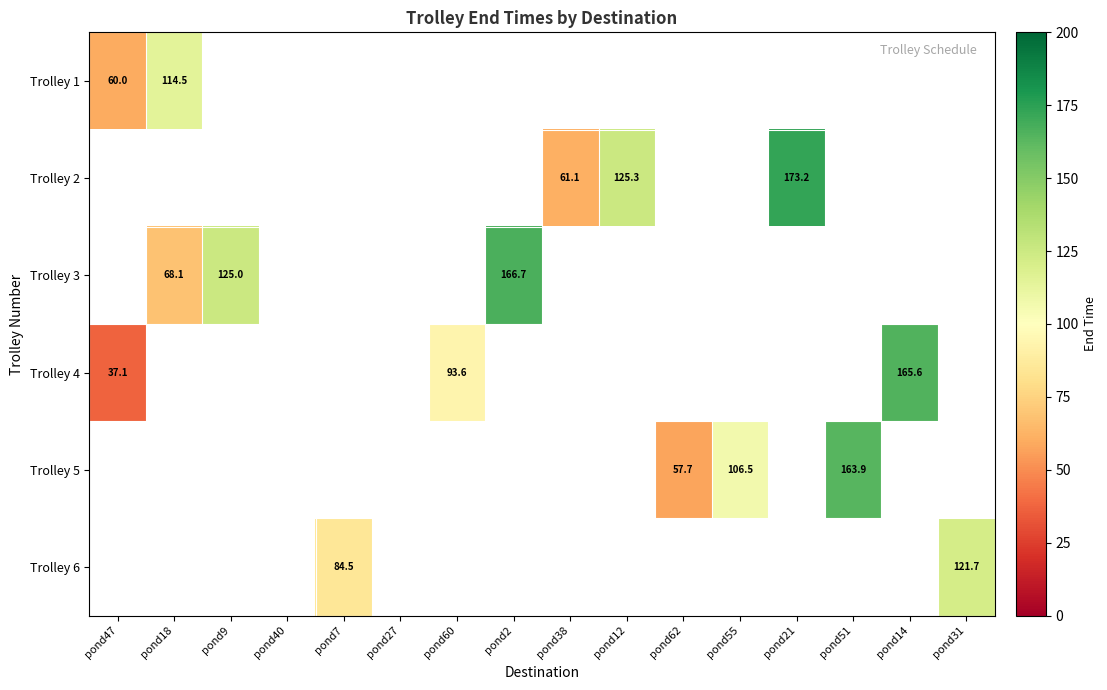

List the labels in order of Trolley 2 value, smallest first.

pond47, pond18, pond9, pond40, pond7, pond27, pond60, pond2, pond38, pond12, pond62, pond55, pond21, pond51, pond14, pond31